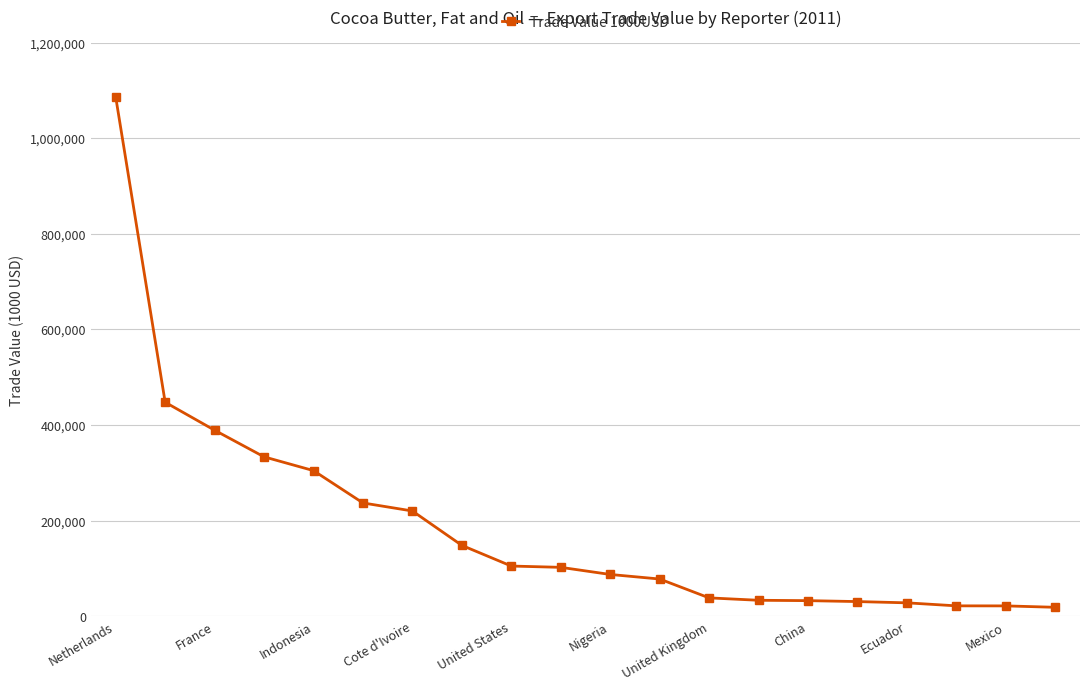

What is the smallest value displayed?

18610.0